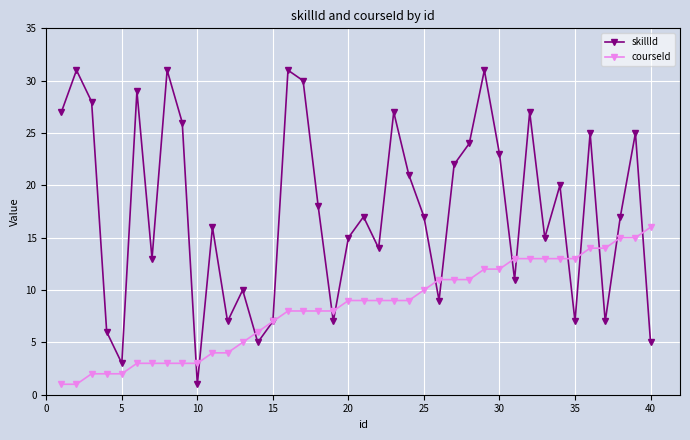

How many lines are shown in the chart?

2